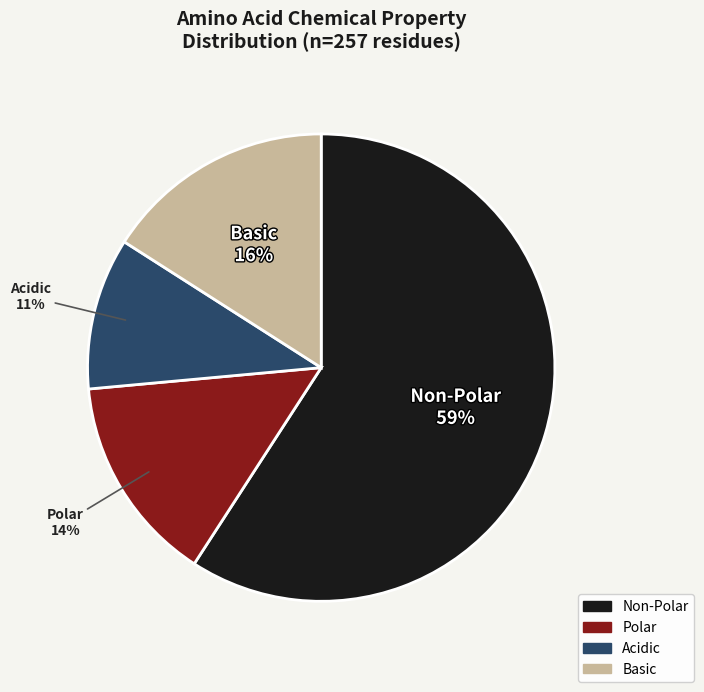

Is there a majority slice in this chart?

Yes